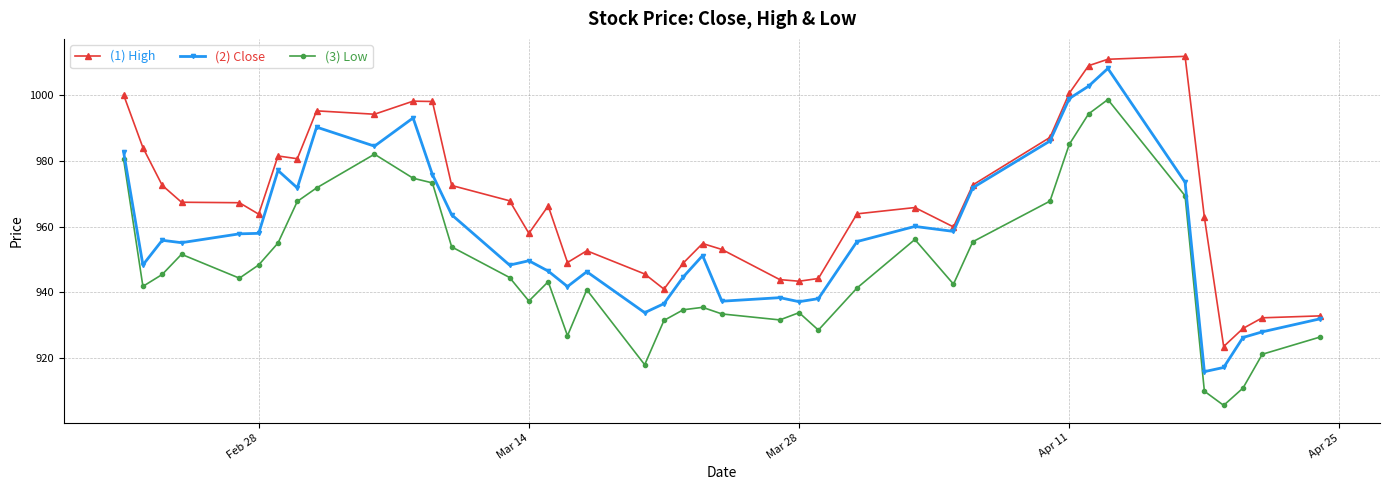

How many data points does each series have?

40